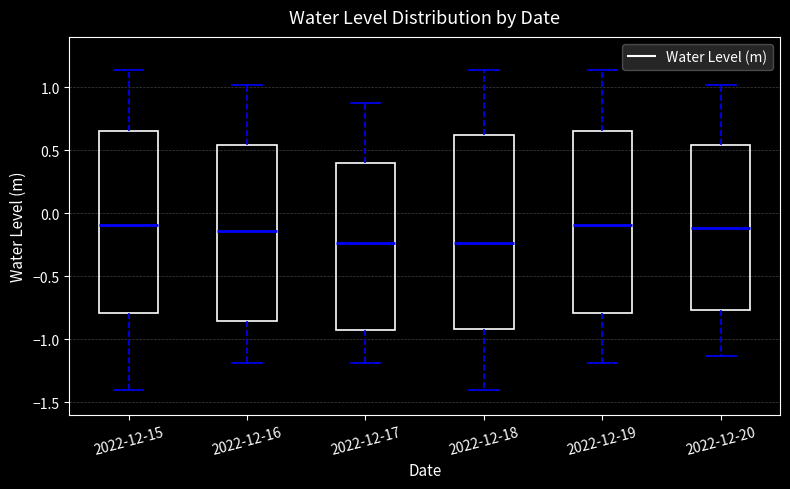

Comparing the boxes themselves (not the whiskers), which one is the tallest?

2022-12-18